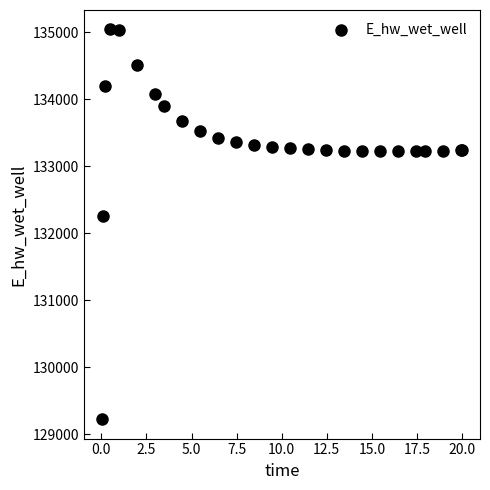

What Y value in the scatter plot is closest to 132132?

132259.9